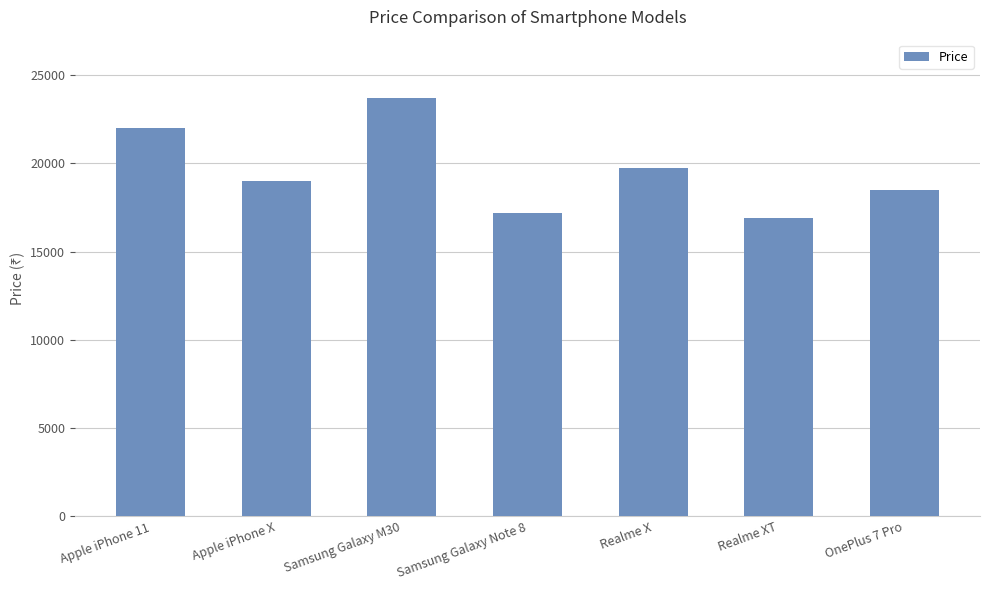

How many series are shown in this chart?

1